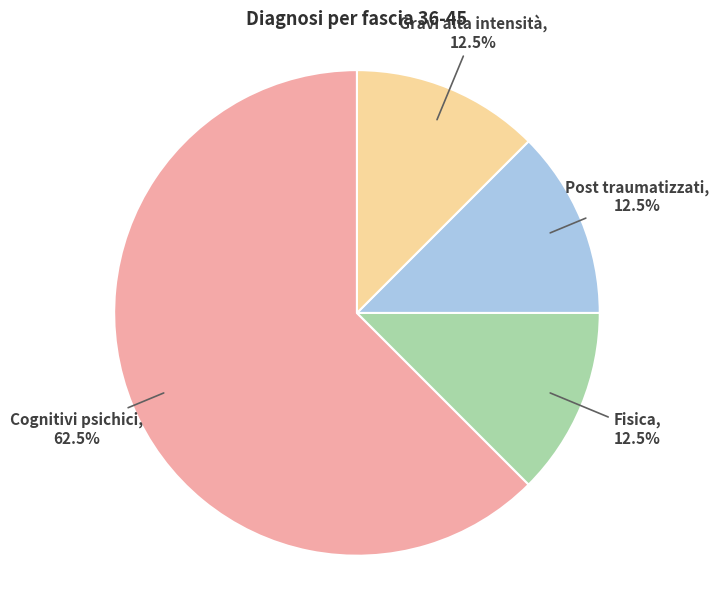

To the nearest percent, what is the difference between the largest and smallest slice percentages?

50%